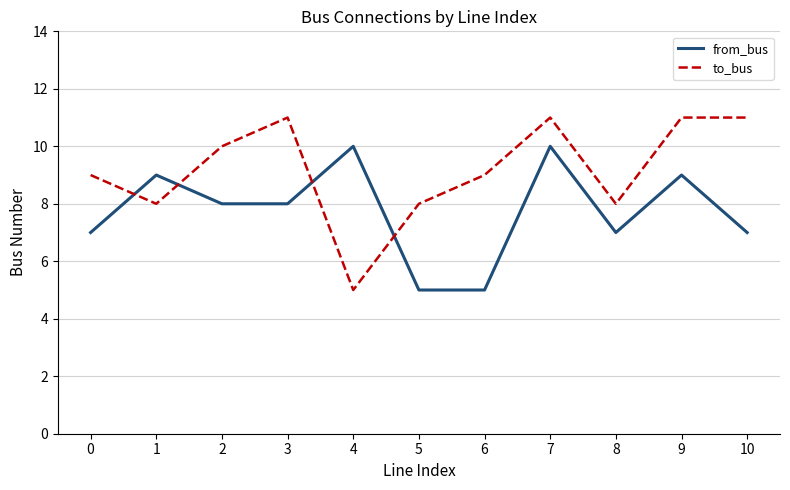

Read the from_bus value at 4.

10